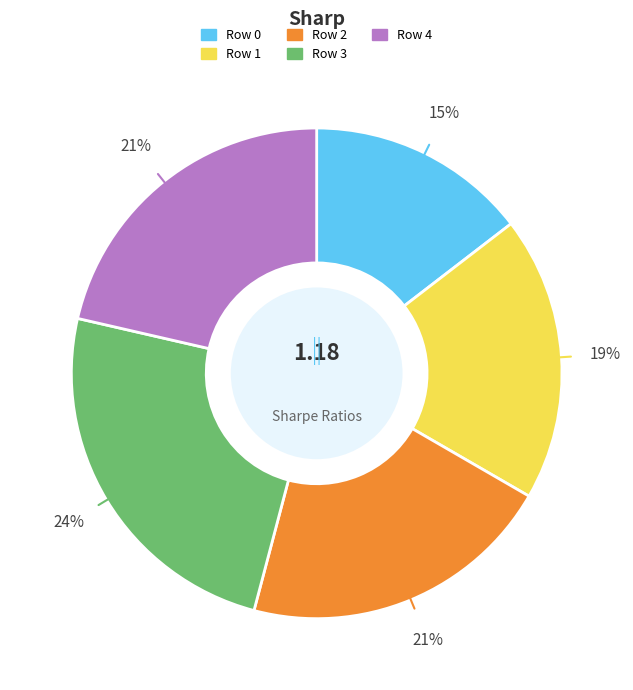

Which category has the smallest portion of the pie?

Row 0